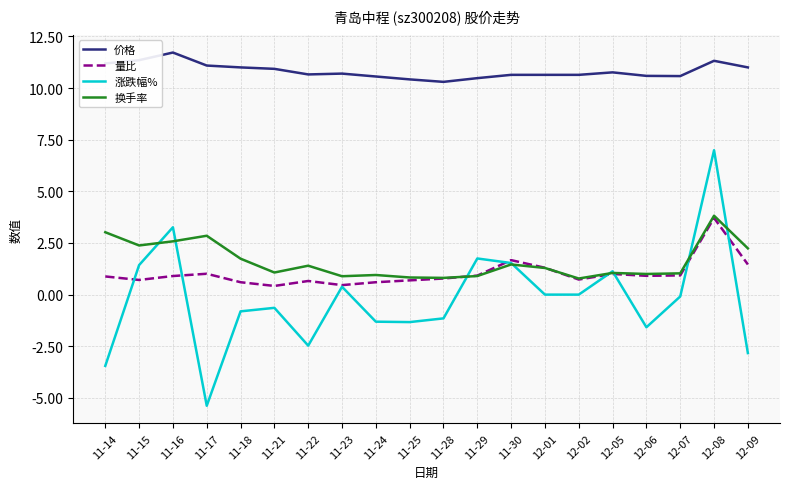

Which category has the lowest value across all series?

11-17